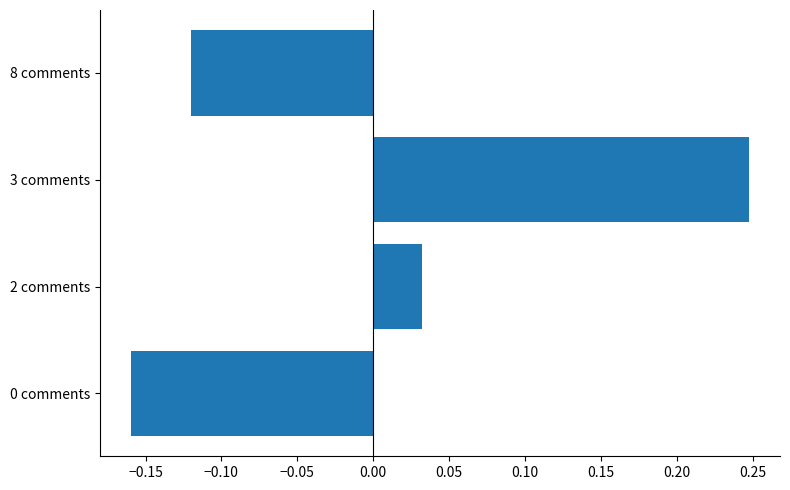

The chart shows a value of -0.2 at 8 comments. True or false?

False